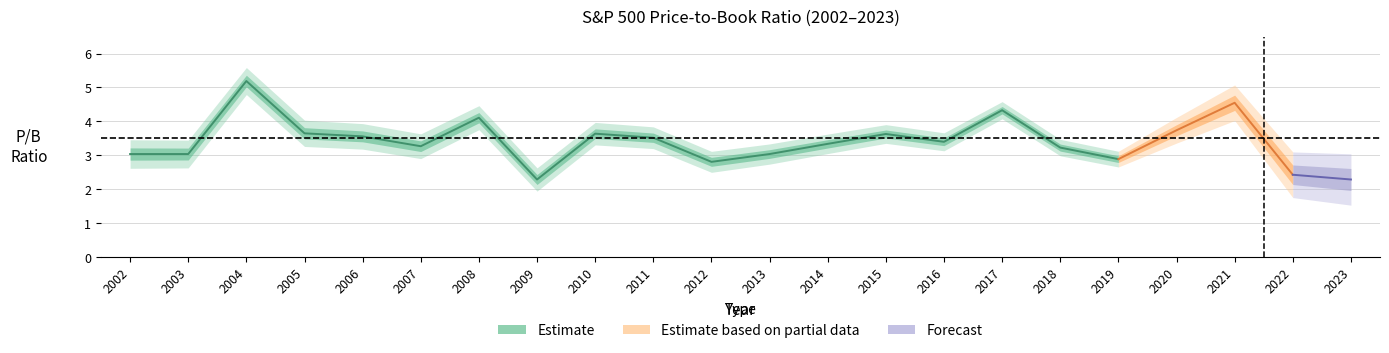

True or false: the data has more than 0 interior local peaks.

True